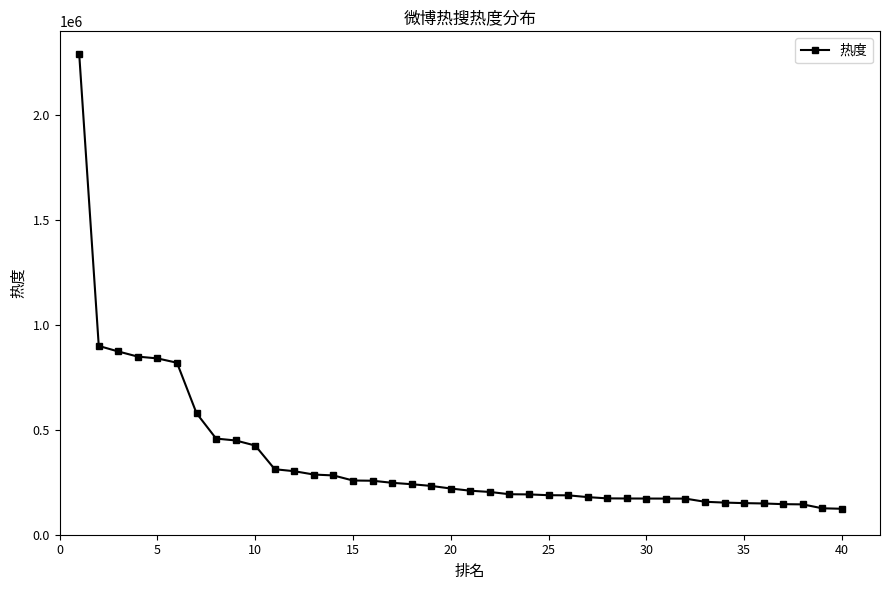

What is the greatest value displayed?

2287957